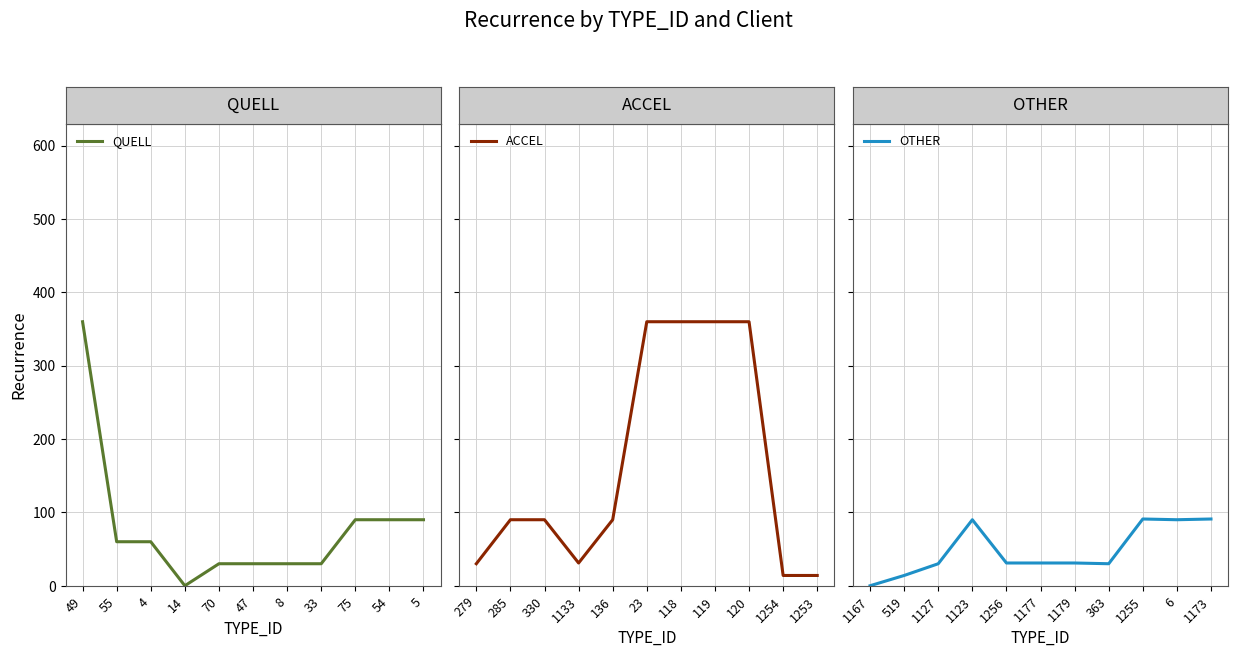

Does the chart display data point markers on the line(s)?

No